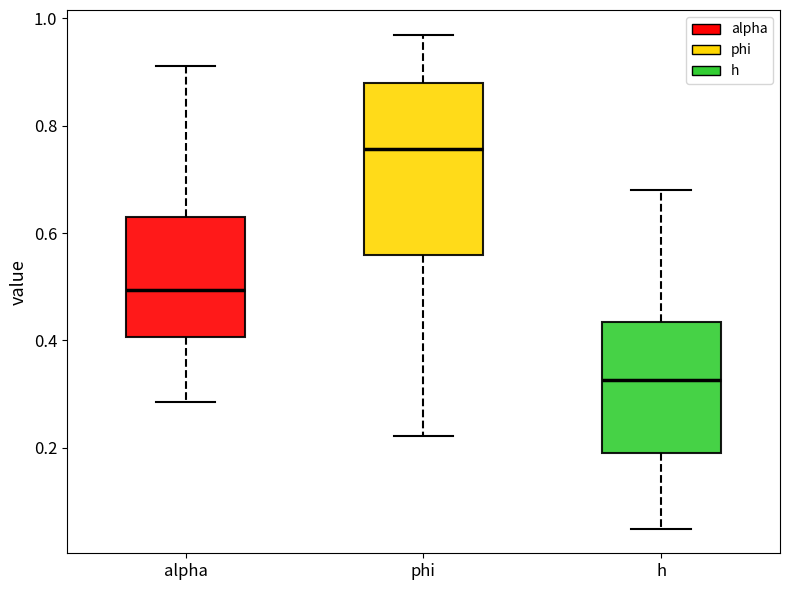

Comparing the boxes themselves (not the whiskers), which one is the tallest?

phi